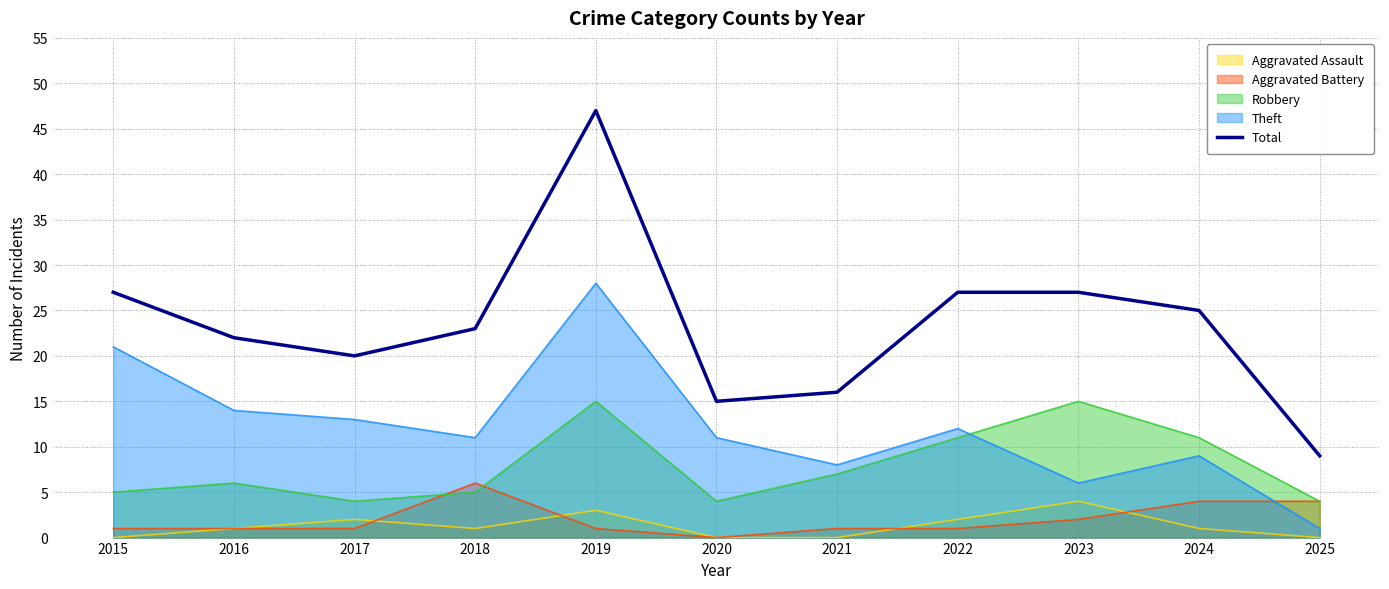

Is it true that the value at 2021 is 16?

True